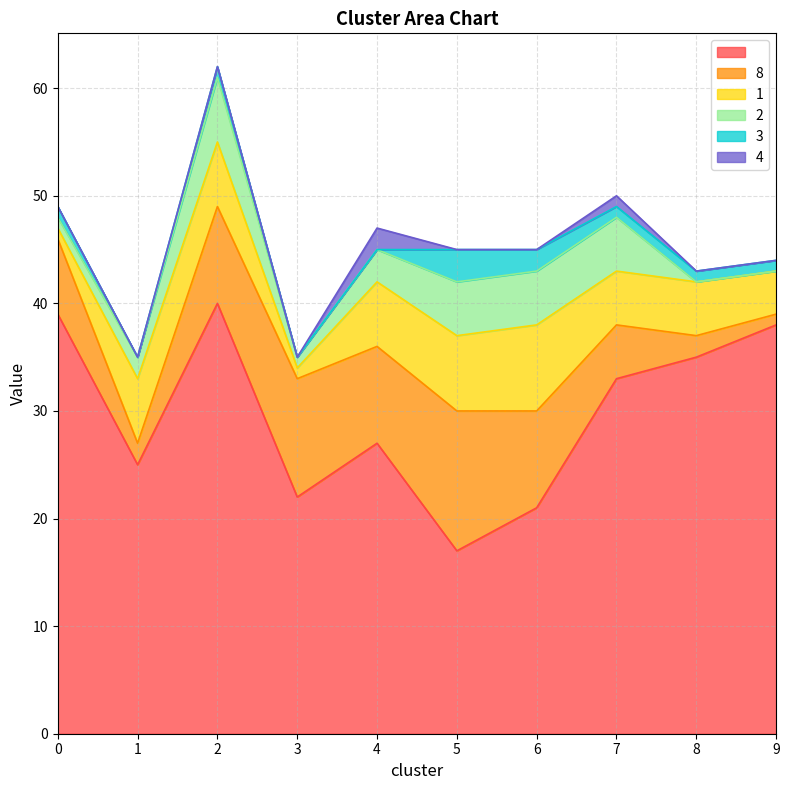

What is the sum of the 1 values at 9 and 7?

9